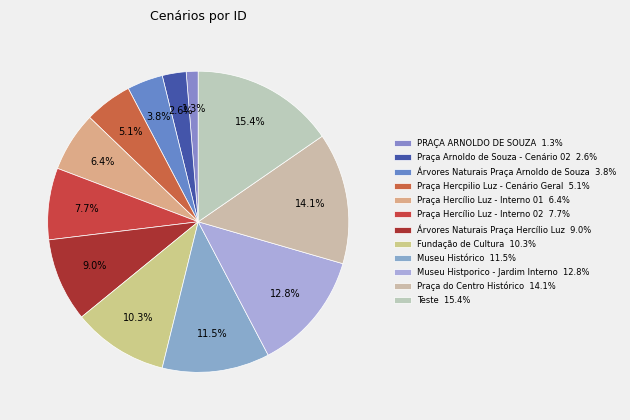

Which slice is the smallest?

PRAÇA ARNOLDO DE SOUZA